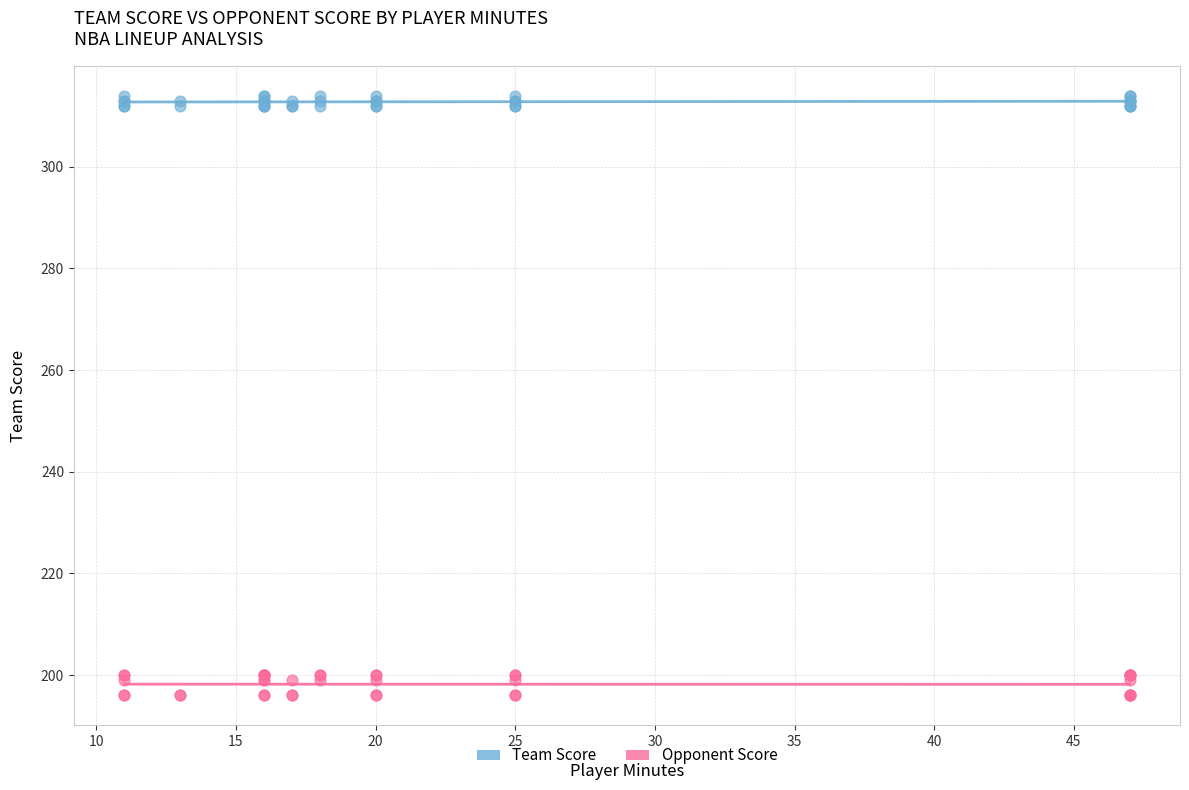

Which series has the largest Y range (max minus min)?

Opponent Score